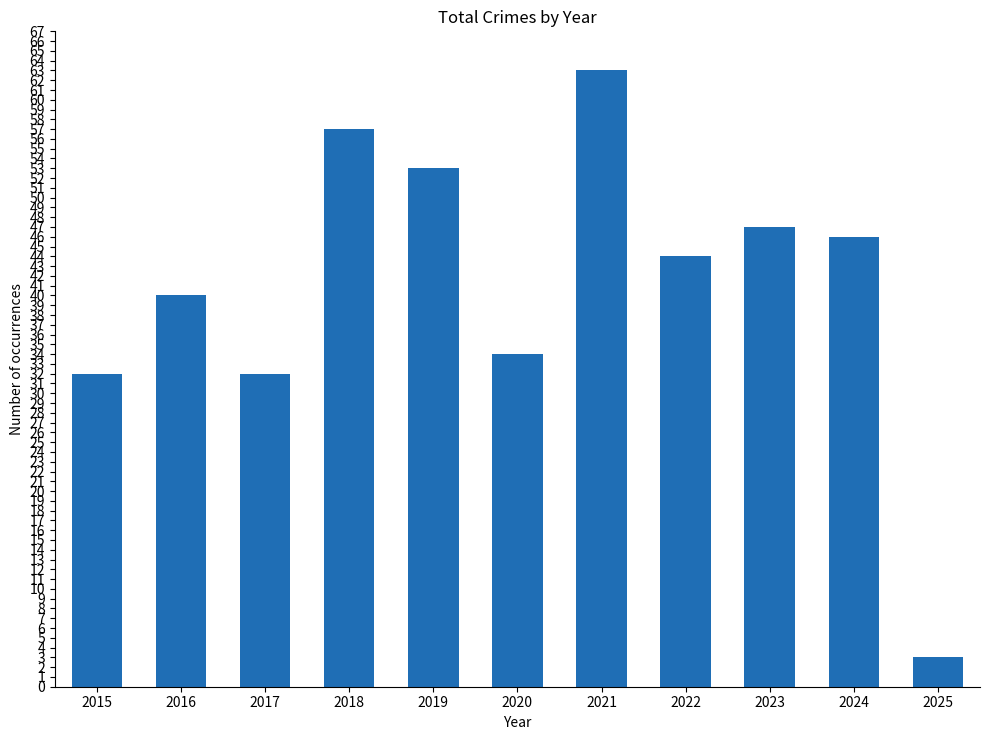

What is the change in value from 2015 to 2025?

-29